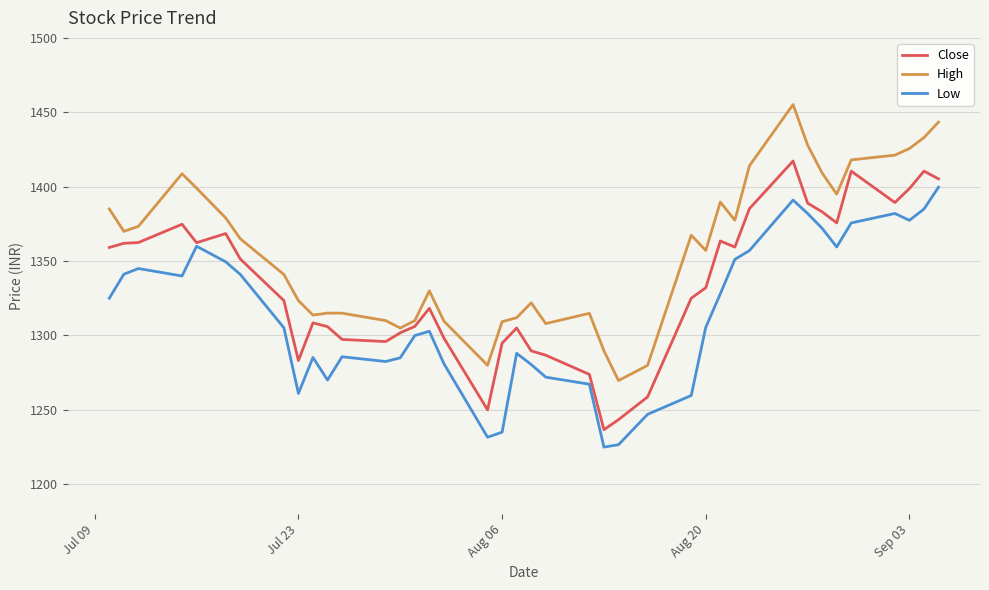

What is the sum of all High values?

54272.5